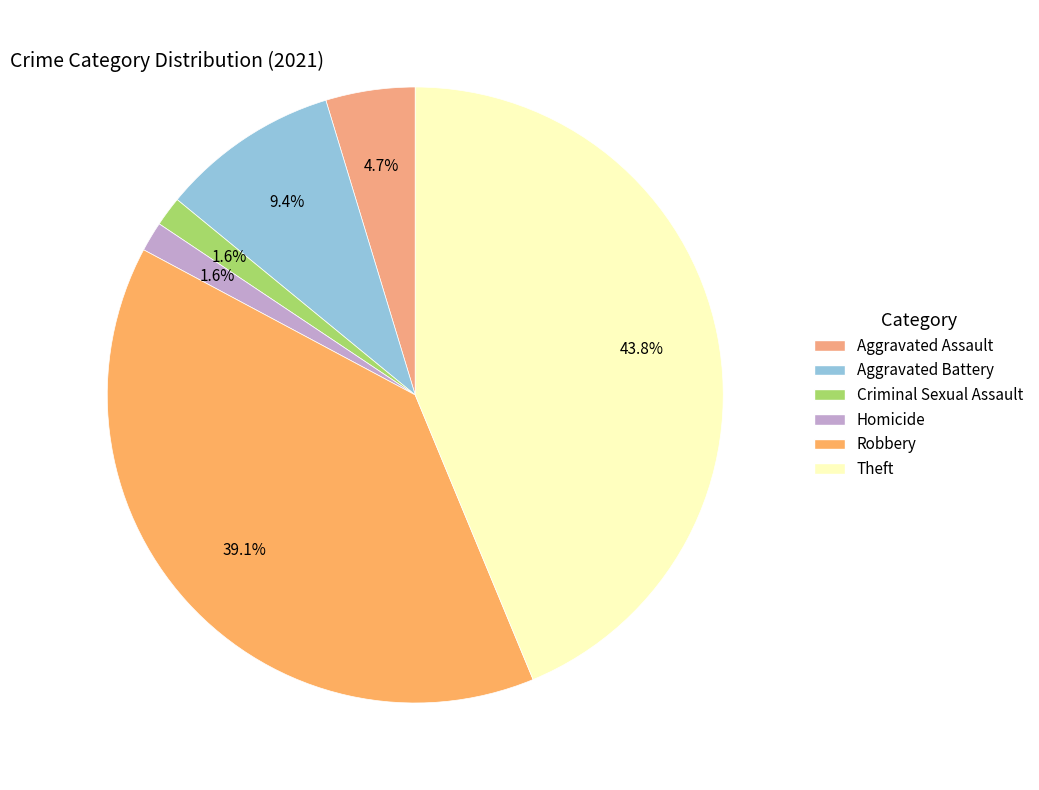

Do Theft and Aggravated Assault together represent more than half of the pie?

No